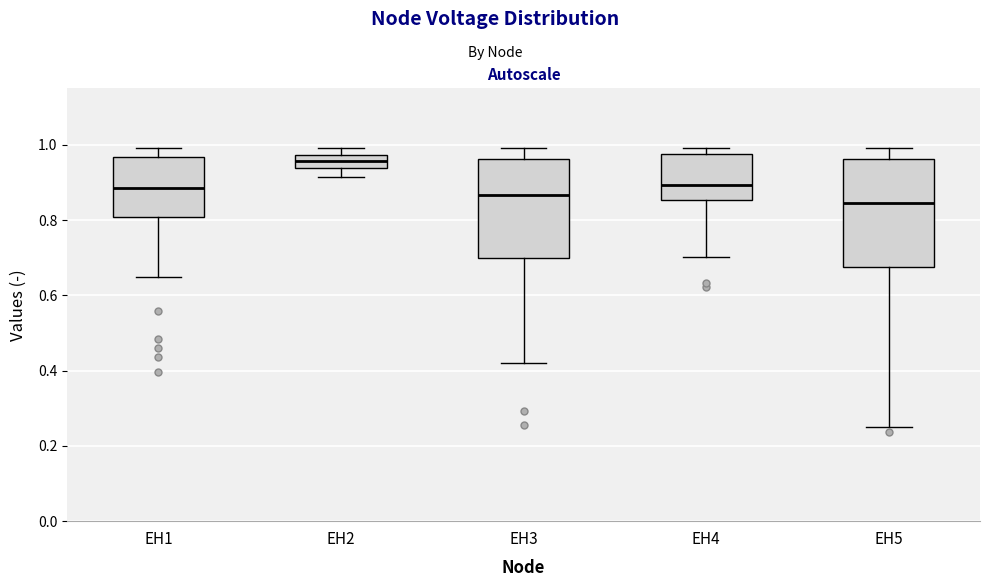

Where is the upper edge of the box for EH2 on the y-axis? The values are not printed on the chart, so give them approximately, as read against the axis.

0.98